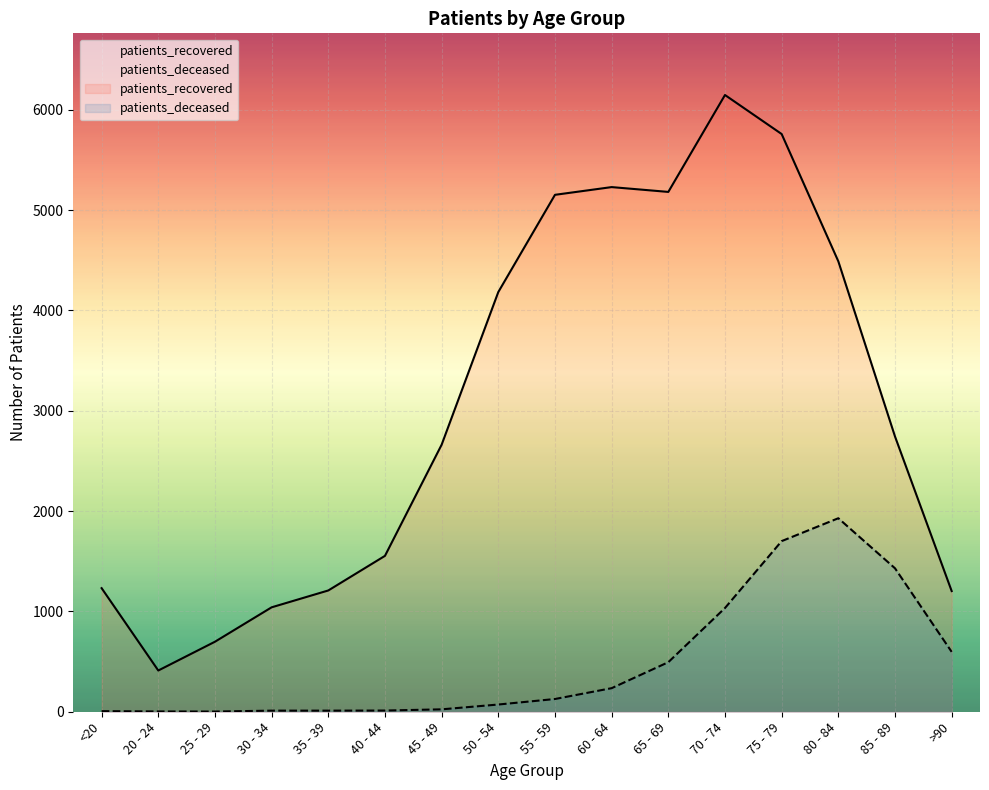

The value of patients_recovered at 30 - 34 is 1583. True or false?

False